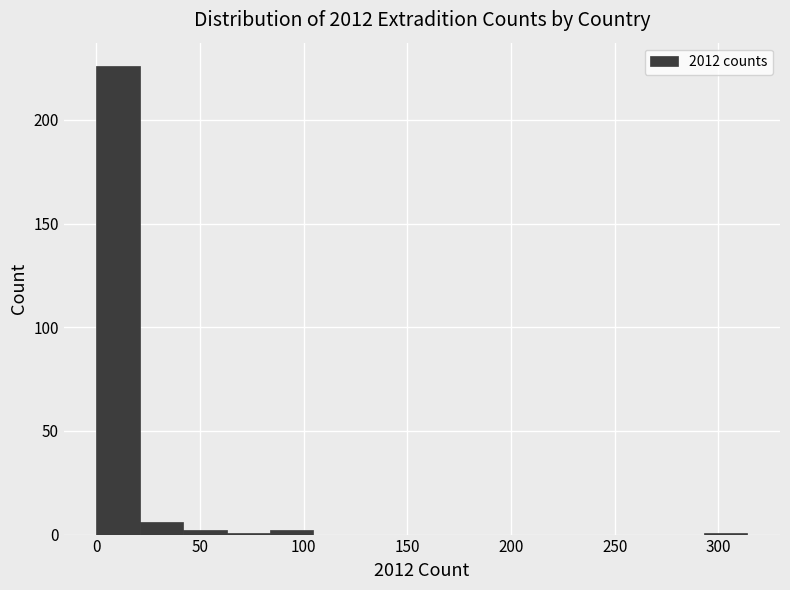

How tall is the bar that spans 0 to 20 on the x-axis? Neither the bar edges nor the heights are printed on the chart, so give them approximately, as read against the axes.

225